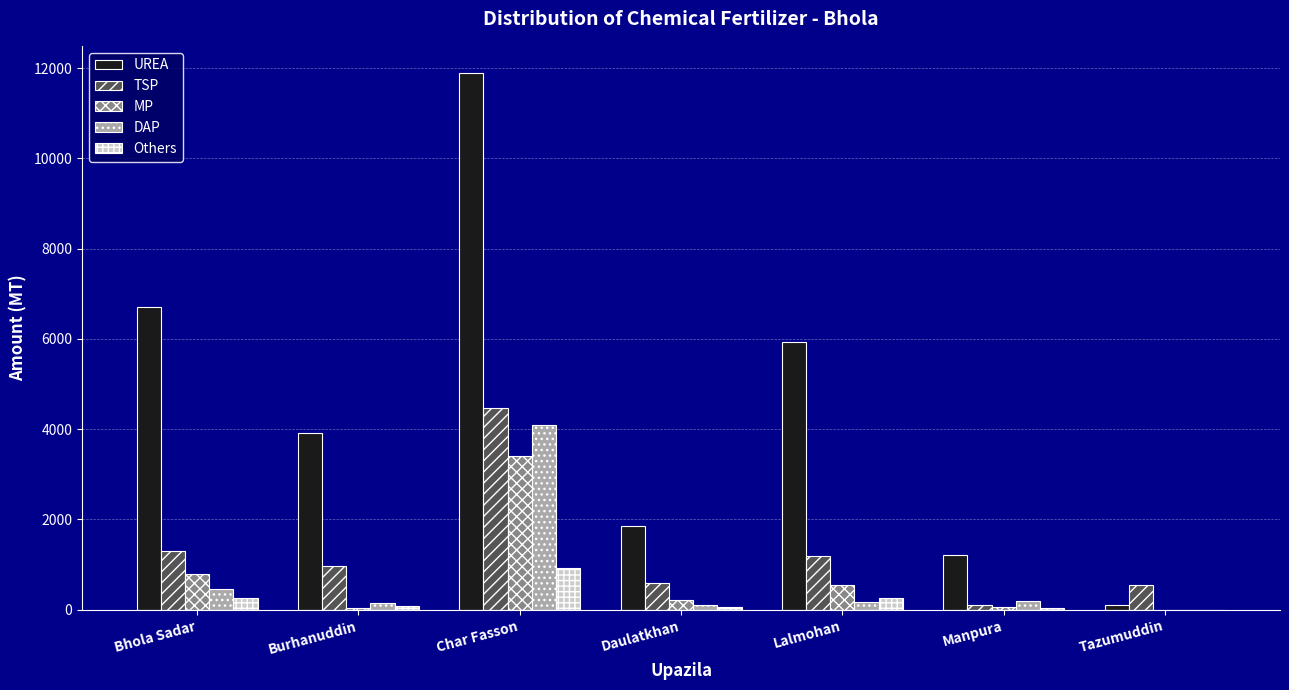

At which label does TSP first exceed 960?

Bhola Sadar